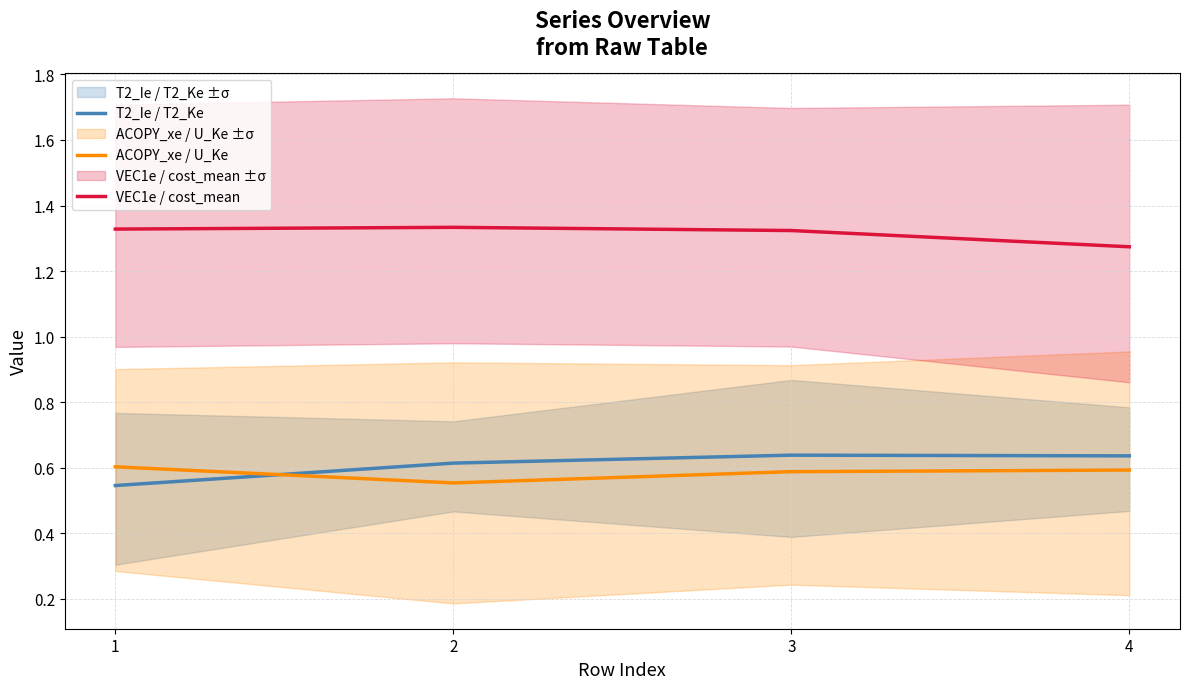

Which has a higher value, 1 or 3?

3